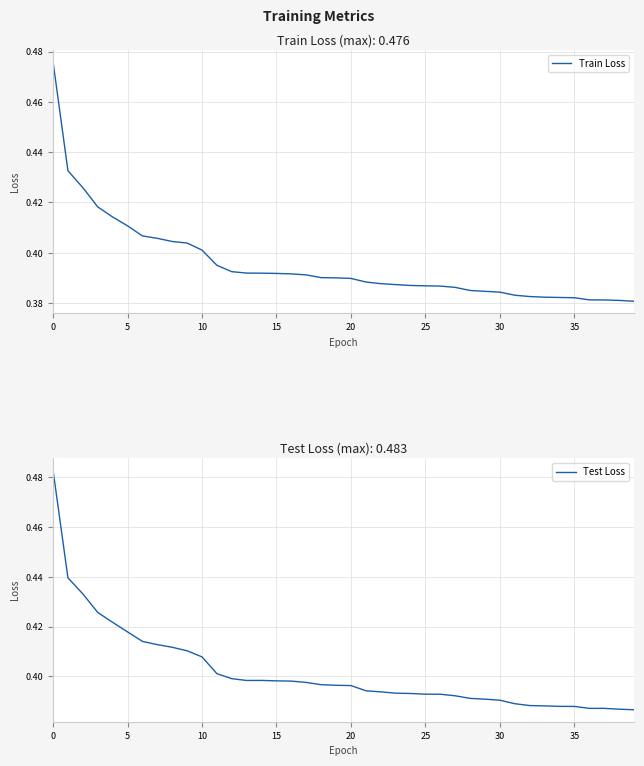

What is the sum of all Test Loss values?

16.1